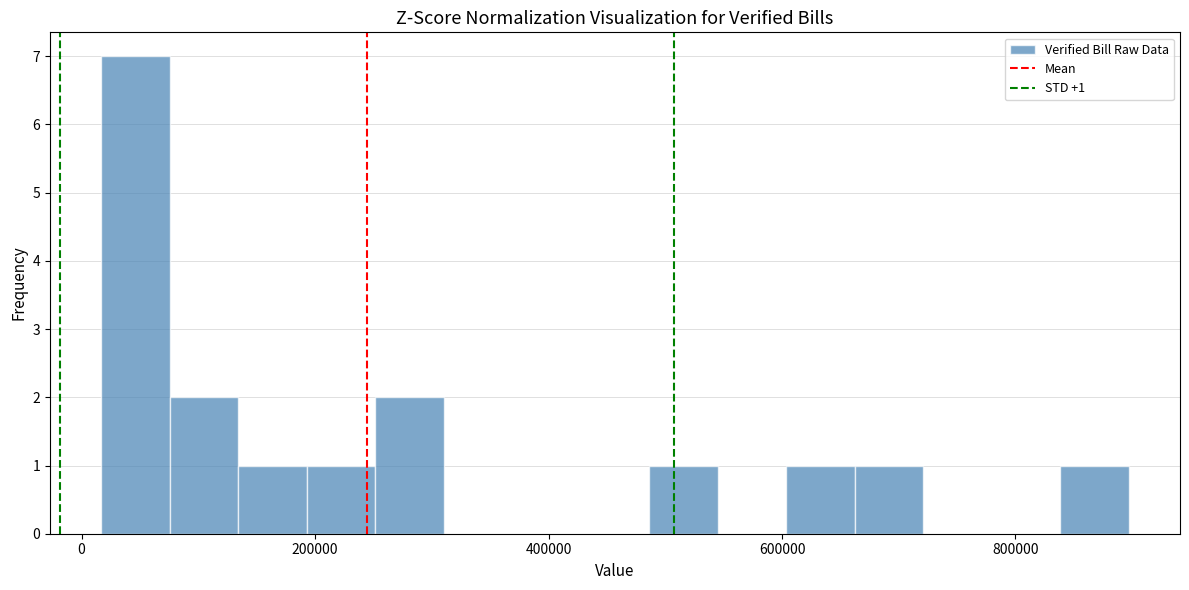

Around what value on the x-axis is the tallest bar? Give the approximate position of its centre, as read against the axis.

40000